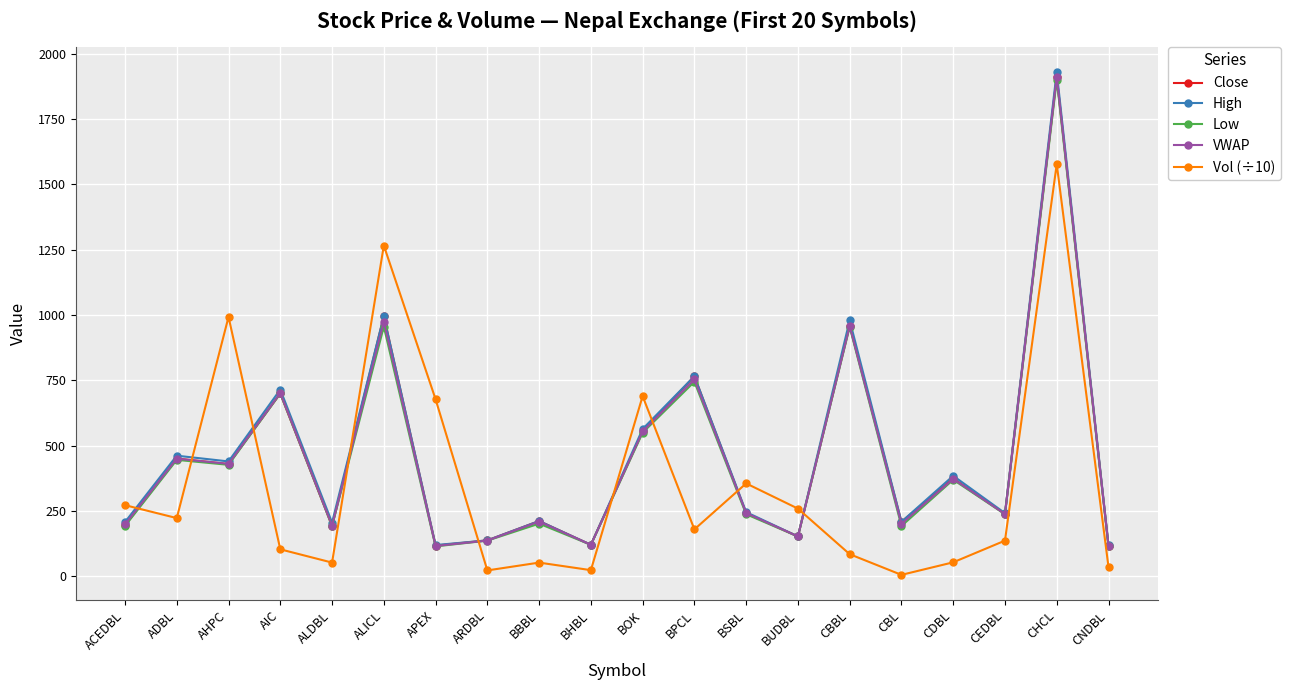

After their last crossing, which series has the higher values: VWAP or Vol (÷10)?

VWAP